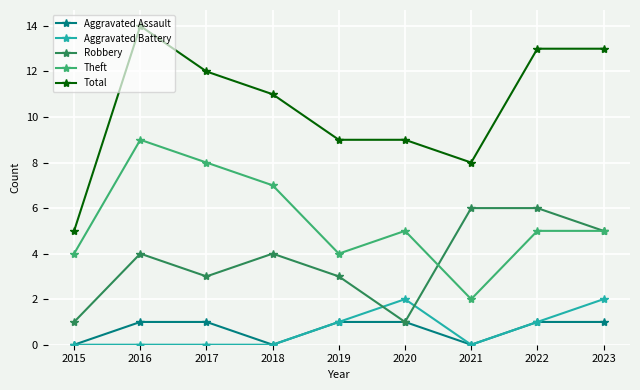

What are all the series names shown in the legend?

Aggravated Assault, Aggravated Battery, Robbery, Theft, Total